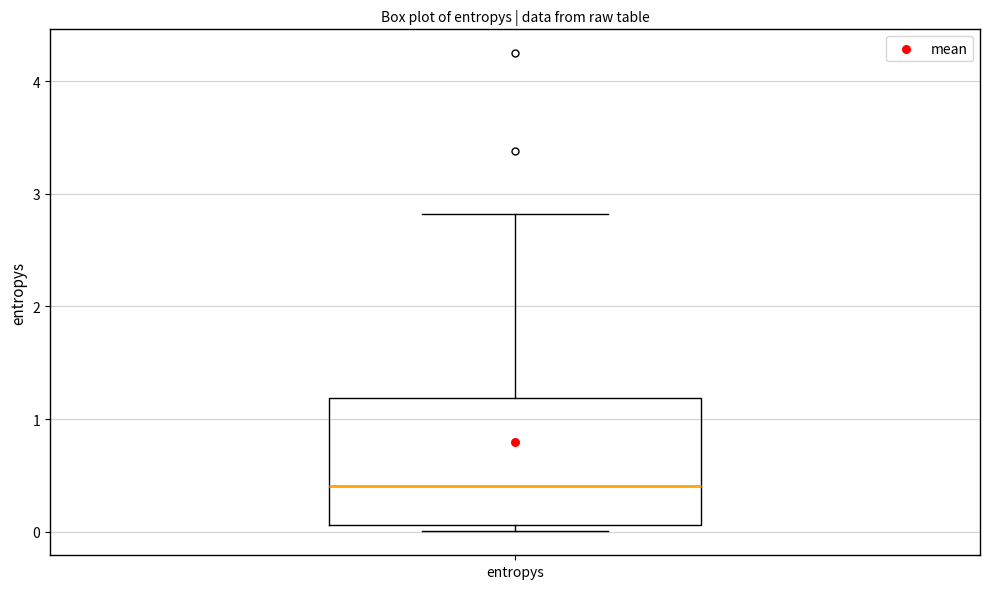

Transcribe this box plot: give where the median line is, the range the box spans, and where the two whiskers end, as read against the y-axis. The values are not printed on the chart, so give them approximately, as read against the axis.

median 0.4, box 0.1 to 1.2, whiskers 0.0 to 2.8